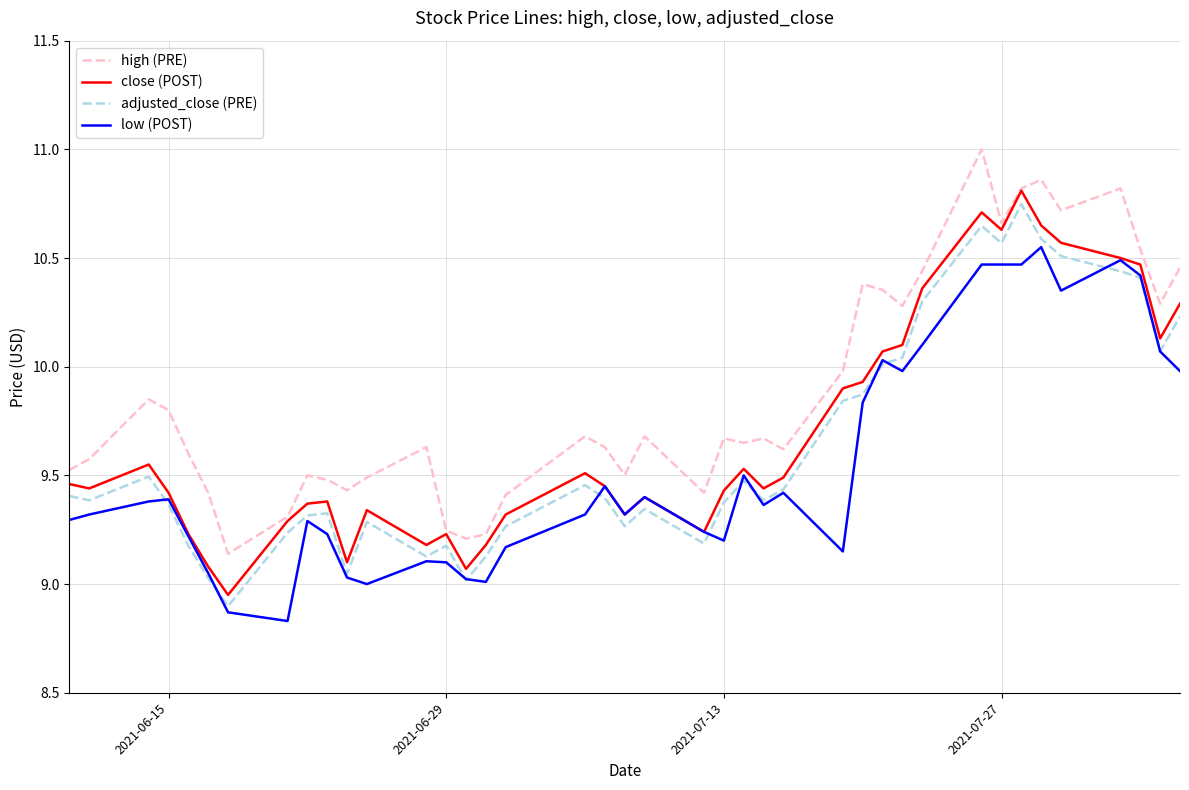

What is the maximum value shown in the chart?

11.0